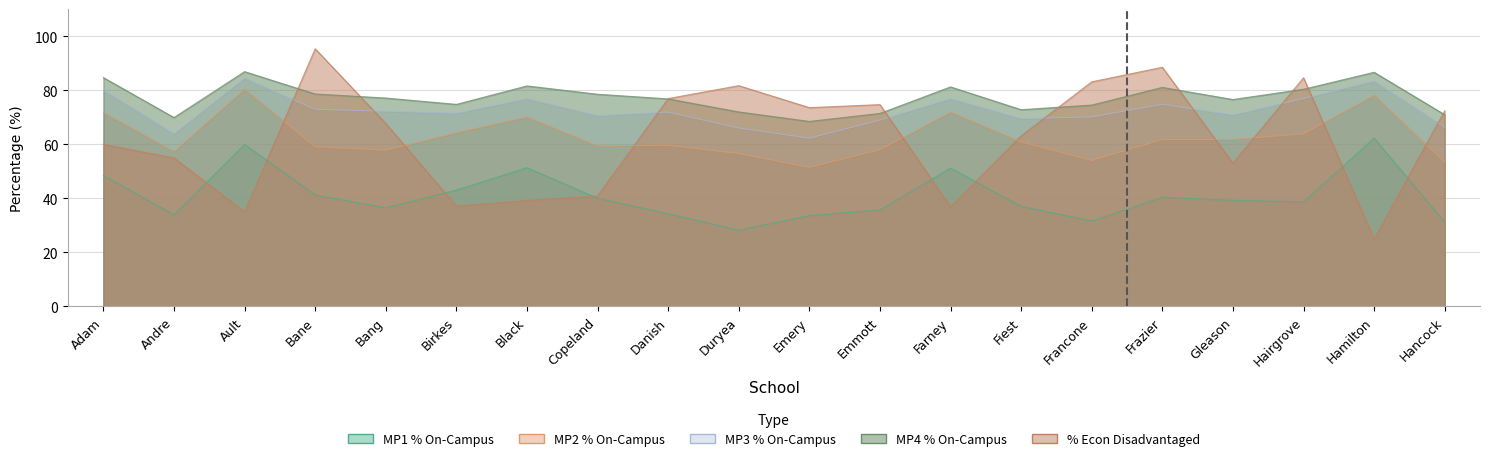

At which category does the chart reach its minimum across all series?

Hamilton